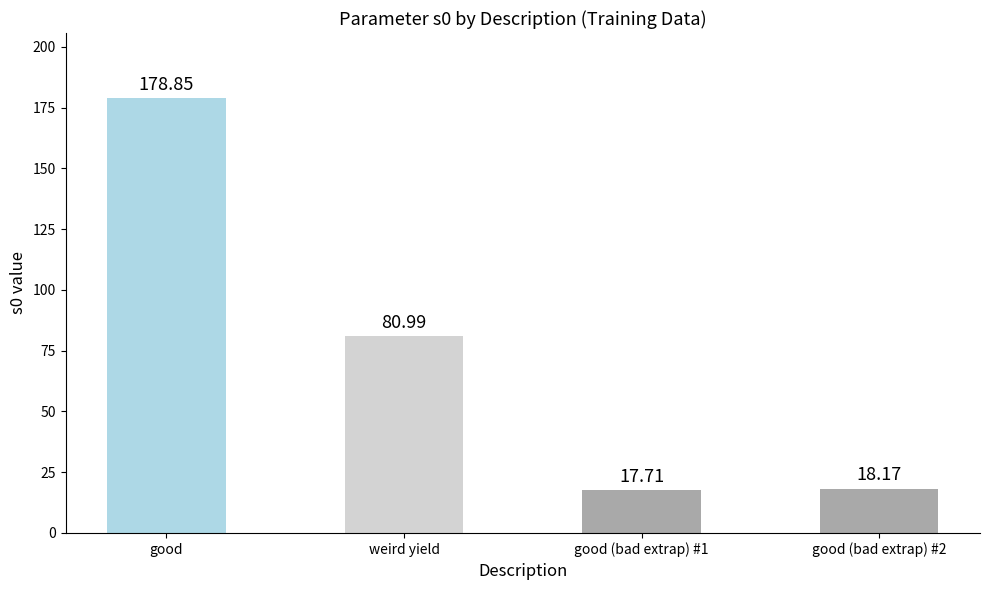

What is the sum of all values?

295.7